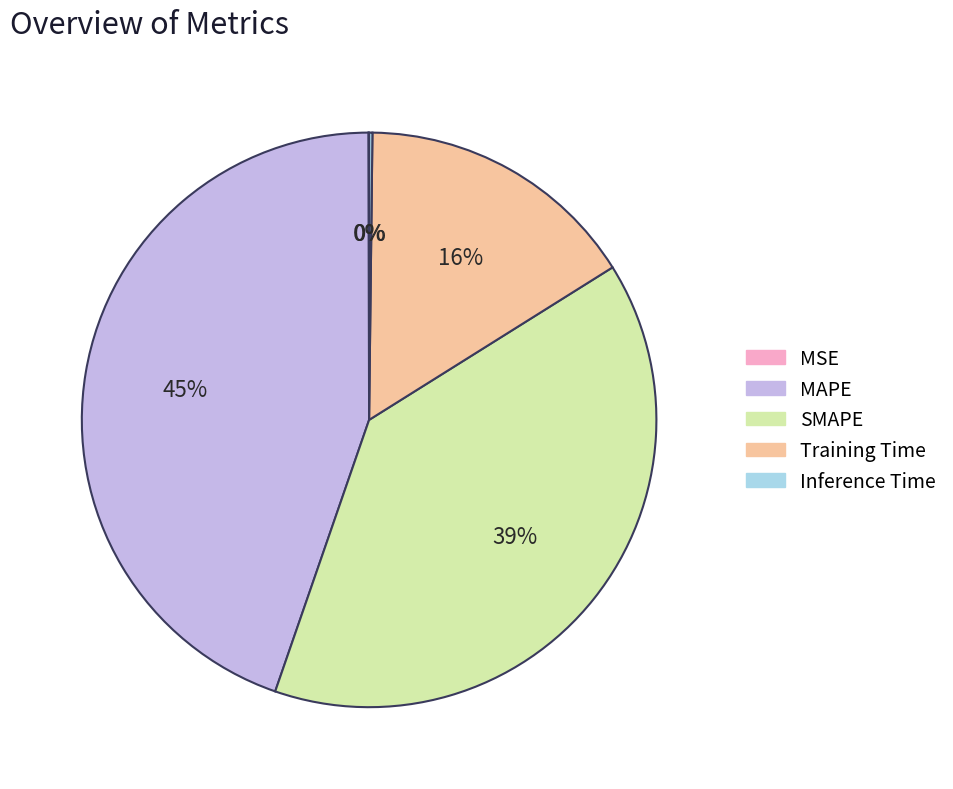

The Training Time slice represents 6% of the pie. True or false?

False